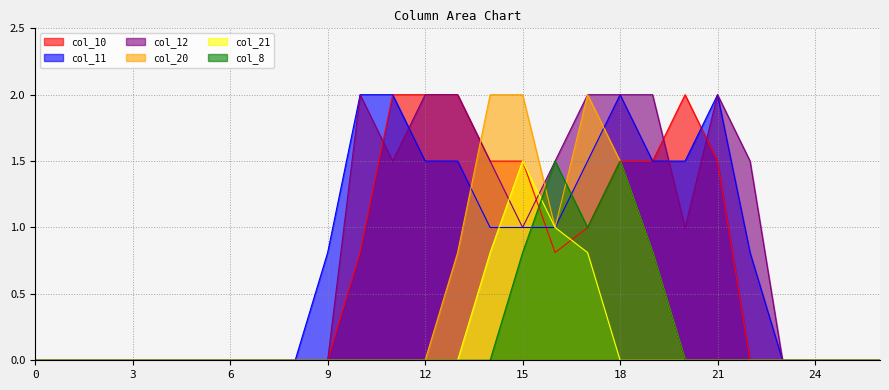

Reading left to right, extract all data points from this chart.

col_10: 0=0.0	1=0.0	2=0.0	3=0.0	4=0.0	5=0.0	6=0.0	7=0.0	8=0.0	9=0.0	10=0.8	11=2.0	12=2.0	13=2.0	14=1.5	15=1.5	16=0.8	17=1.0	18=1.5	19=1.5	20=2.0	21=1.5	22=0.0	23=0.0	24=0.0	25=0.0	26=0.0
col_11: 0=0.0	1=0.0	2=0.0	3=0.0	4=0.0	5=0.0	6=0.0	7=0.0	8=0.0	9=0.8	10=2.0	11=2.0	12=1.5	13=1.5	14=1.0	15=1.0	16=1.0	17=1.5	18=2.0	19=1.5	20=1.5	21=2.0	22=0.8	23=0.0	24=0.0	25=0.0	26=0.0
col_12: 0=0.0	1=0.0	2=0.0	3=0.0	4=0.0	5=0.0	6=0.0	7=0.0	8=0.0	9=0.0	10=2.0	11=1.5	12=2.0	13=2.0	14=1.5	15=1.0	16=1.5	17=2.0	18=2.0	19=2.0	20=1.0	21=2.0	22=1.5	23=0.0	24=0.0	25=0.0	26=0.0
col_20: 0=0.0	1=0.0	2=0.0	3=0.0	4=0.0	5=0.0	6=0.0	7=0.0	8=0.0	9=0.0	10=0.0	11=0.0	12=0.0	13=0.8	14=2.0	15=2.0	16=1.0	17=2.0	18=1.5	19=0.8	20=0.0	21=0.0	22=0.0	23=0.0	24=0.0	25=0.0	26=0.0
col_21: 0=0.0	1=0.0	2=0.0	3=0.0	4=0.0	5=0.0	6=0.0	7=0.0	8=0.0	9=0.0	10=0.0	11=0.0	12=0.0	13=0.0	14=0.8	15=1.5	16=1.0	17=0.8	18=0.0	19=0.0	20=0.0	21=0.0	22=0.0	23=0.0	24=0.0	25=0.0	26=0.0
col_8: 0=0.0	1=0.0	2=0.0	3=0.0	4=0.0	5=0.0	6=0.0	7=0.0	8=0.0	9=0.0	10=0.0	11=0.0	12=0.0	13=0.0	14=0.0	15=0.8	16=1.5	17=1.0	18=1.5	19=0.8	20=0.0	21=0.0	22=0.0	23=0.0	24=0.0	25=0.0	26=0.0